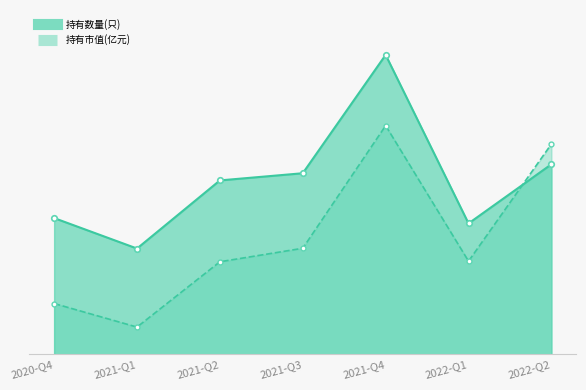

The 持有数量(只) series shows 73.0 at 2022-Q1. True or false?

True